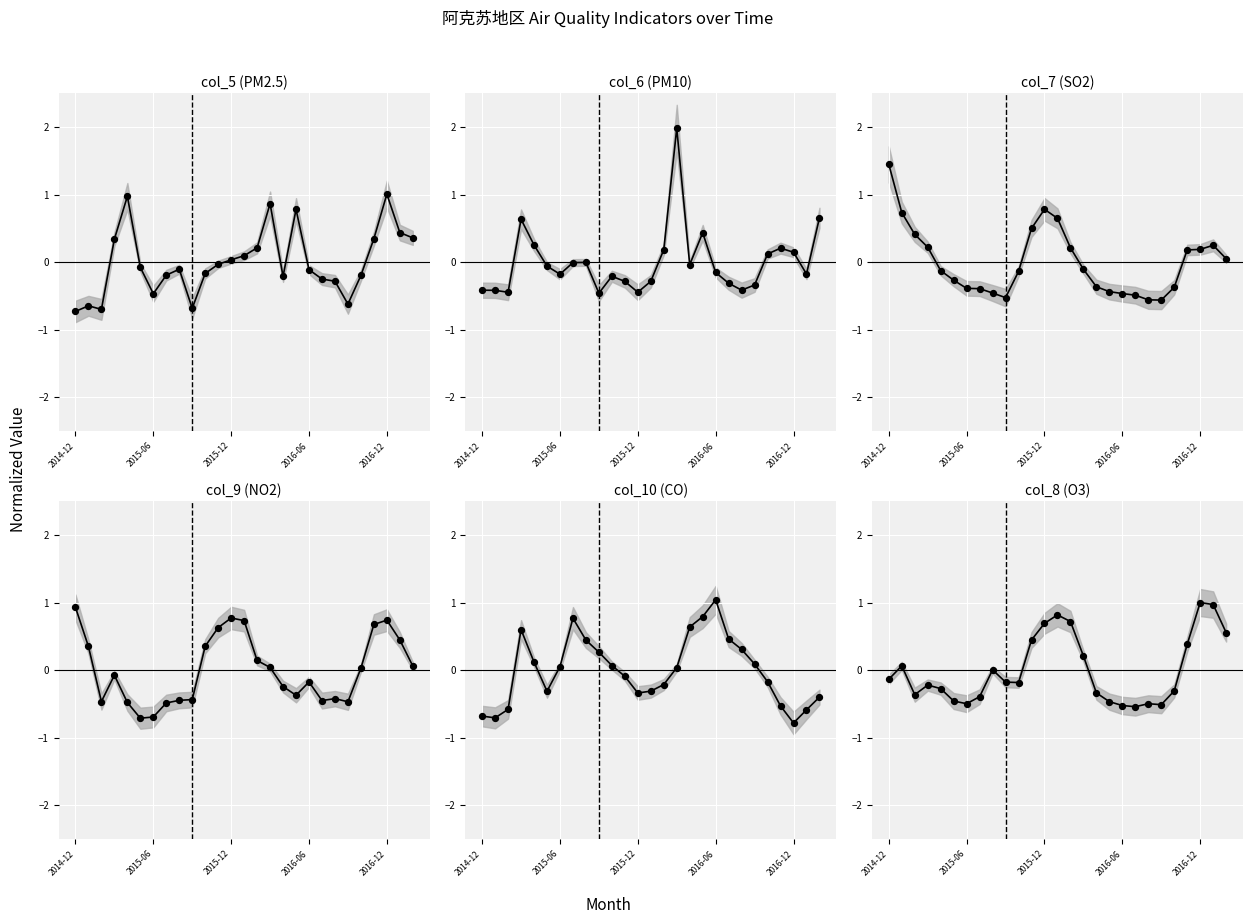

At how many categories does at least one series exceed 0?

26